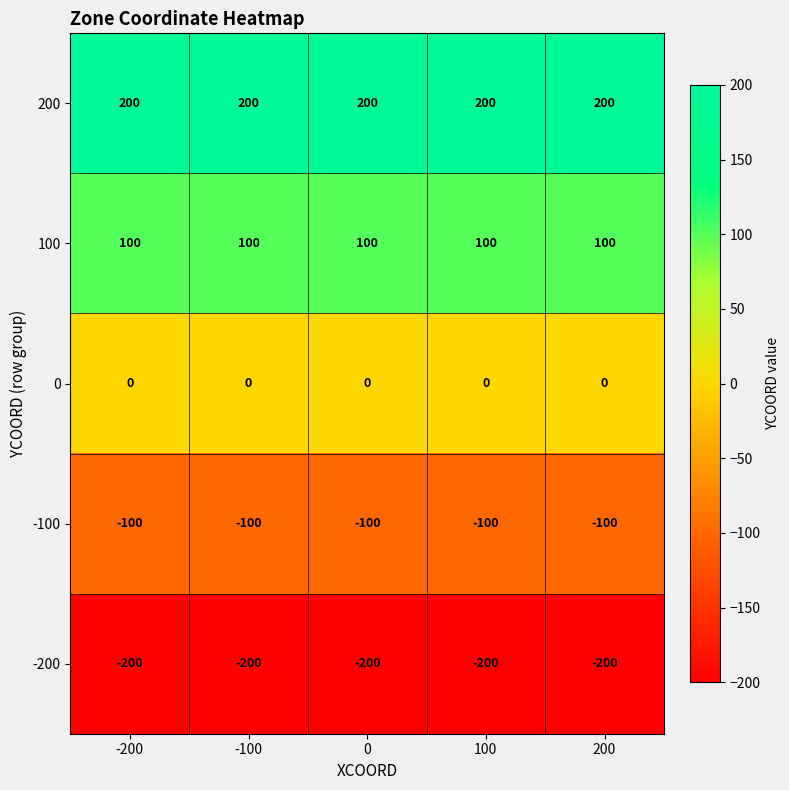

Rank the series at -100 from lowest to highest value.

-200, -100, 0, 100, 200